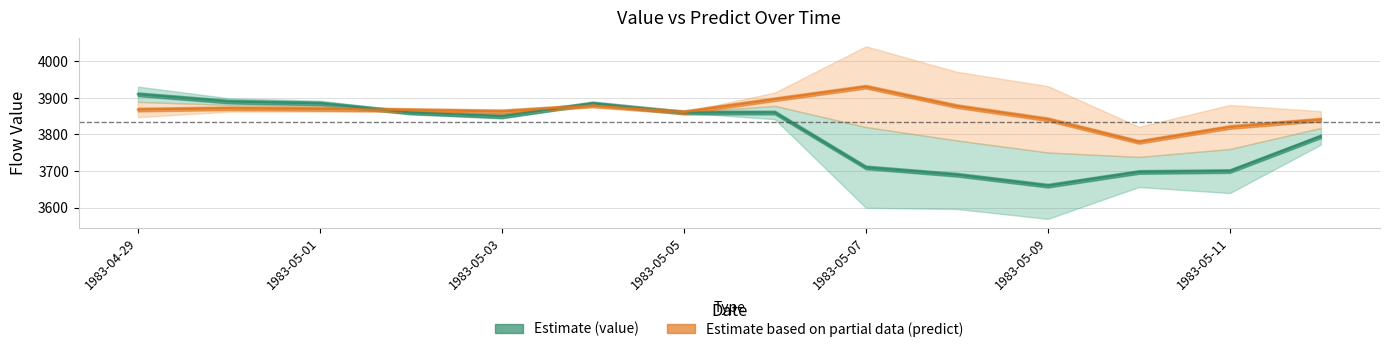

Is the value of value at 1983-04-30 greater than the value of predict at 1983-05-02?

Yes